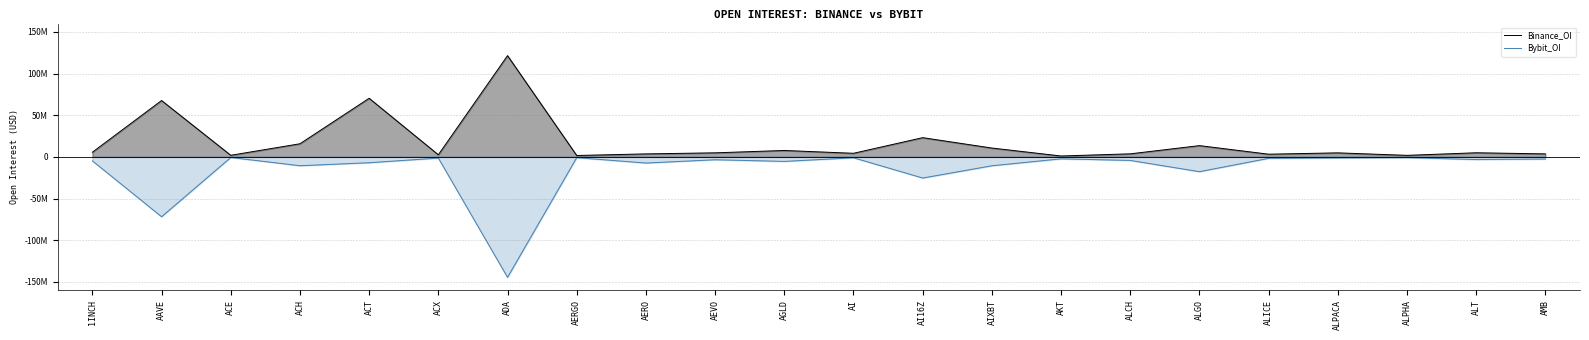

What position from the right is ADA?

16